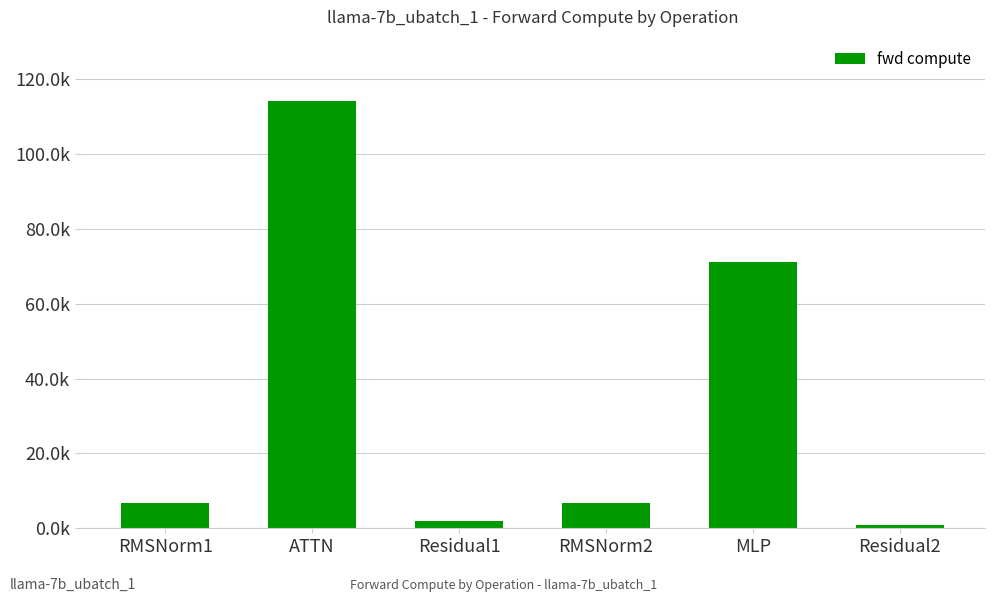

How many bars are there in total?

6